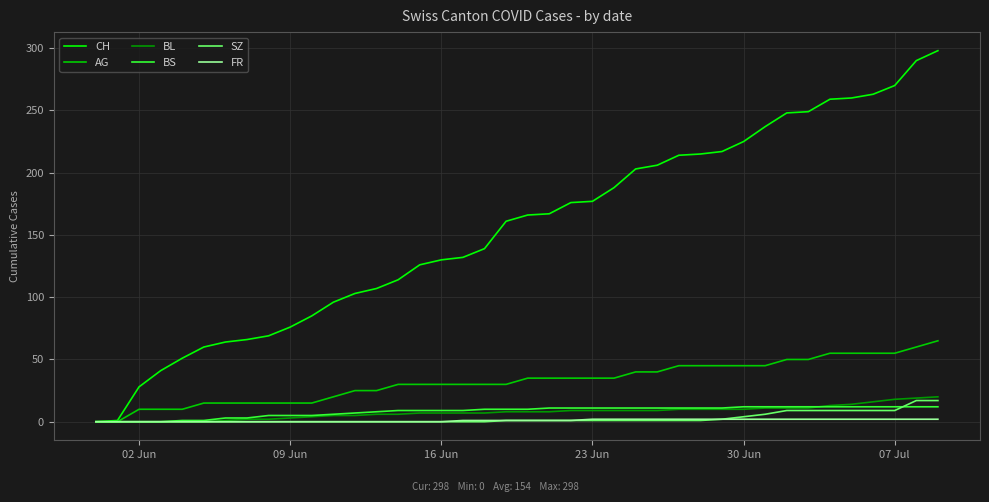

What is the maximum value shown in the chart?

298